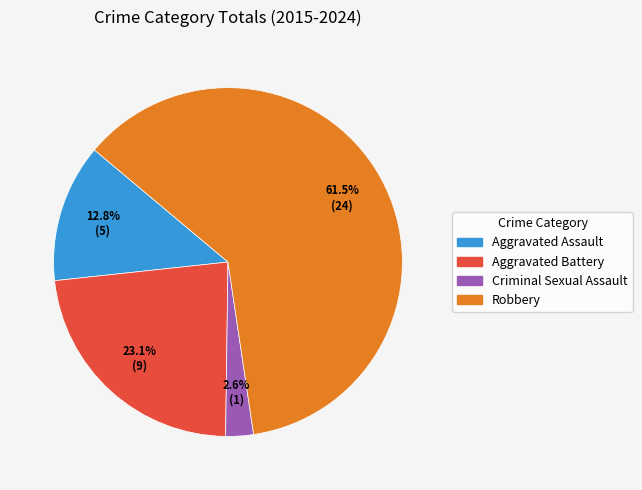

To the nearest percent, what is the difference between the largest and smallest slice percentages?

59%